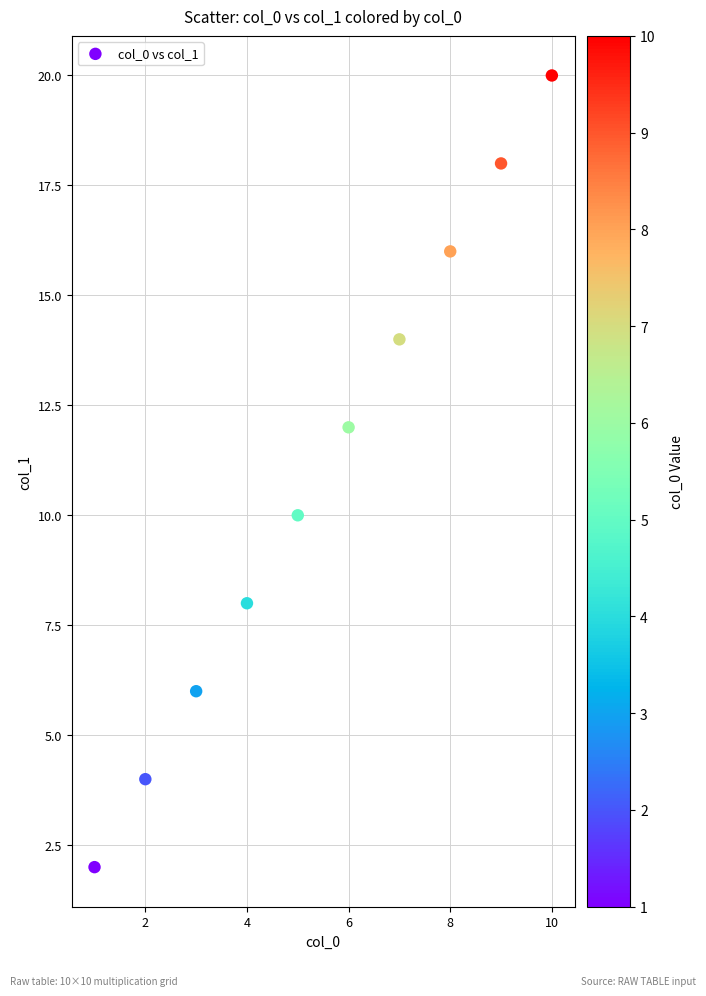

What is the average Y value?

11